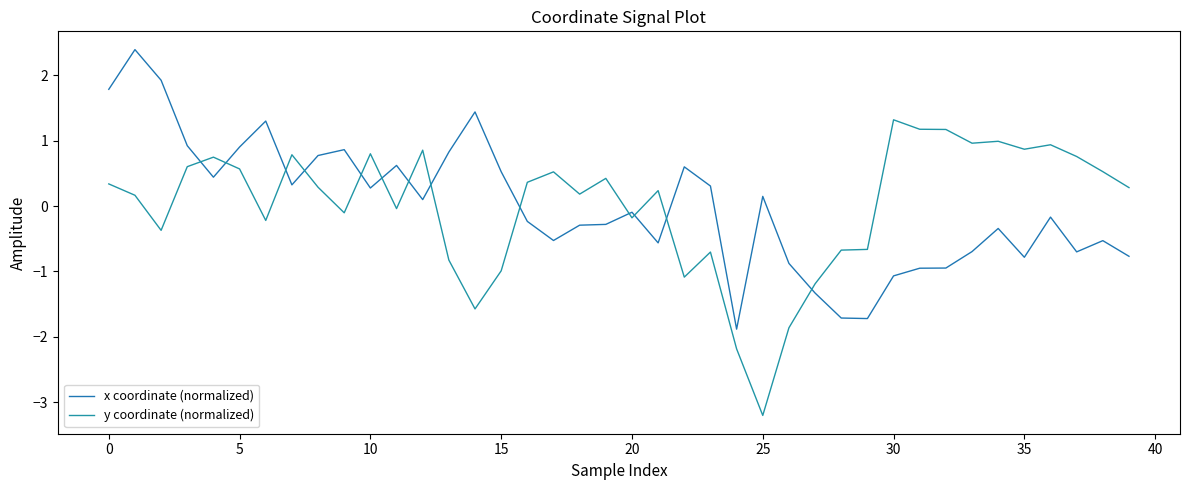

List the series in order of their overall mean, lowest first.

x coordinate (normalized), y coordinate (normalized)